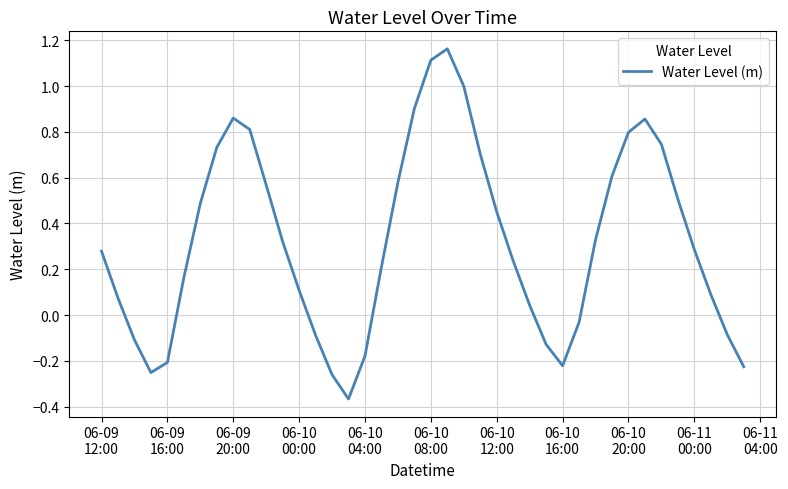

How many lines are shown in the chart?

1